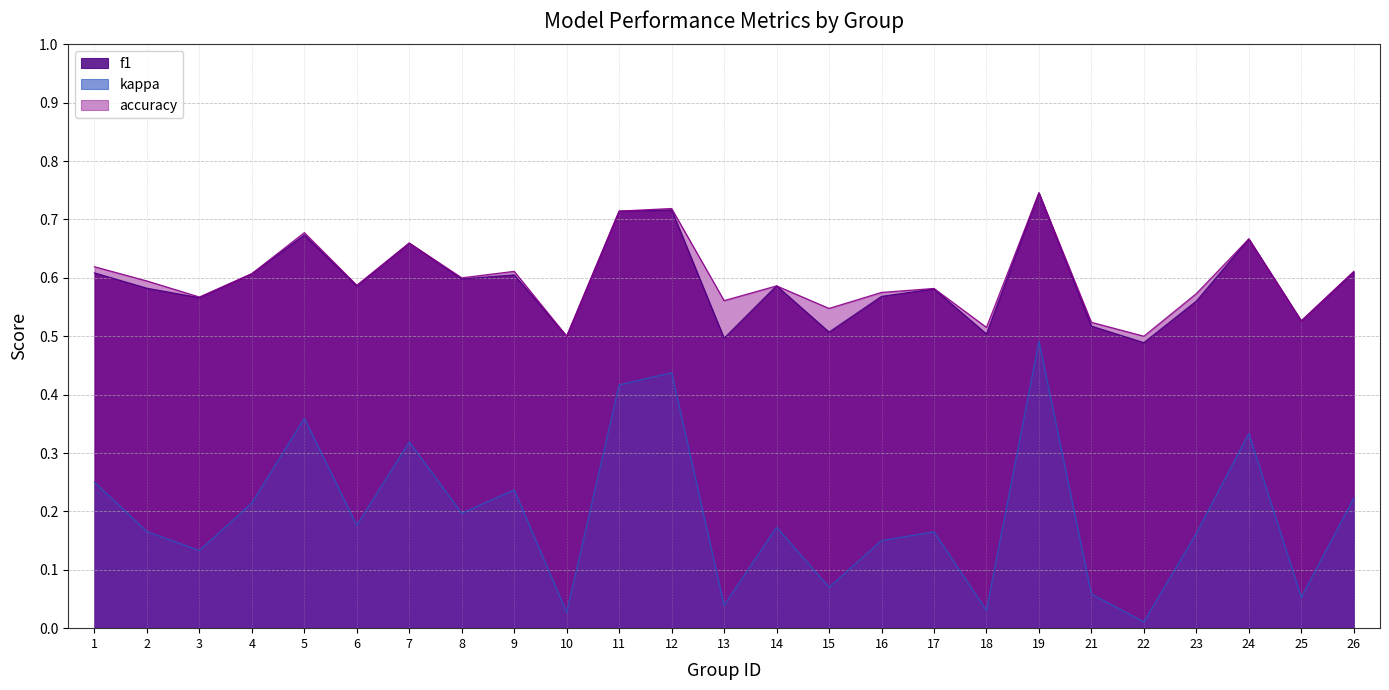

What are all the series names shown in the legend?

f1, kappa, accuracy